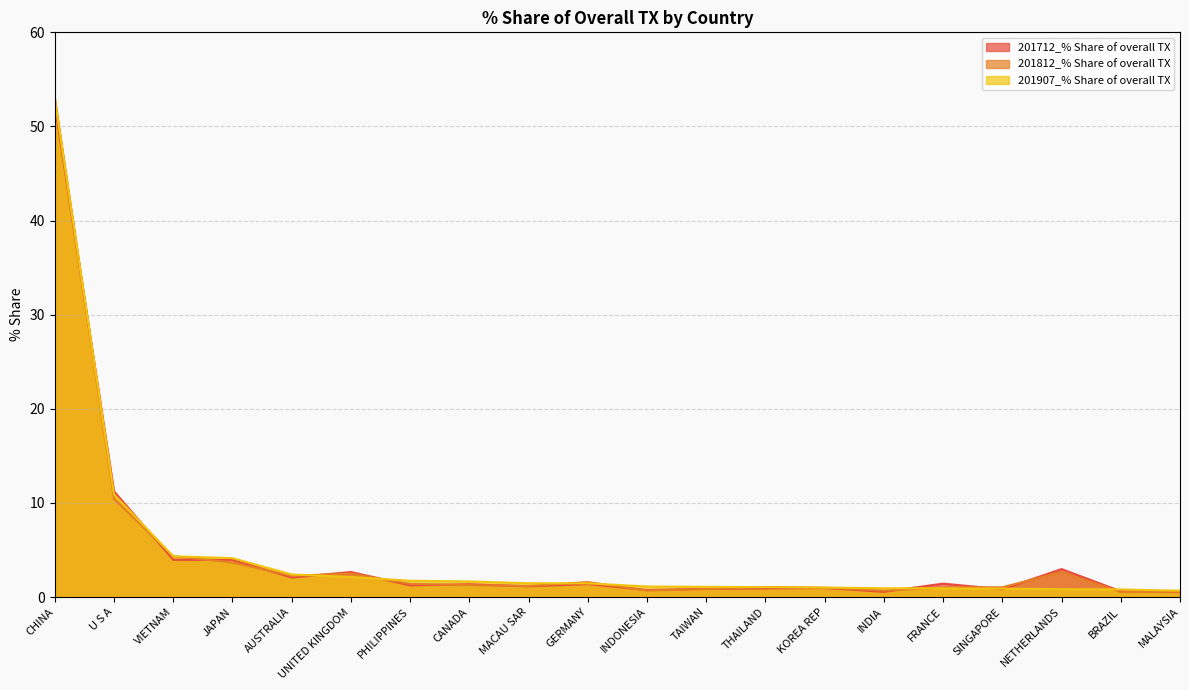

What is the greatest value displayed?

53.1